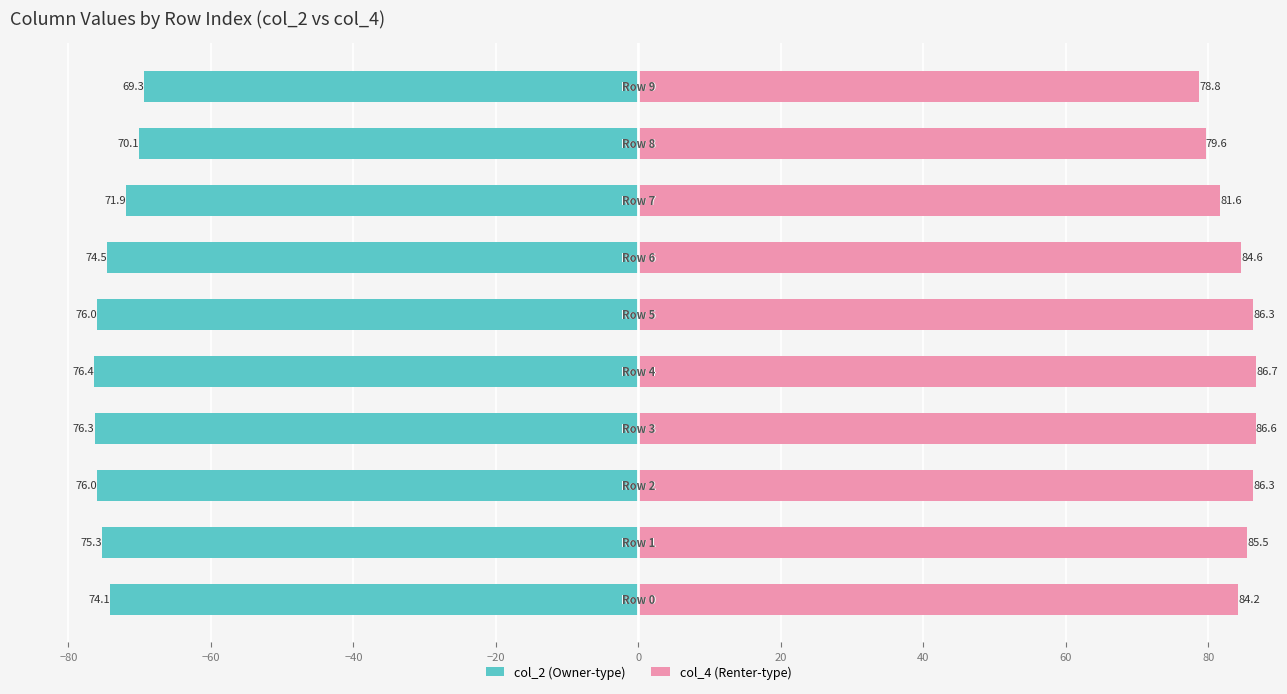

Reading left to right, transcribe all the data shown in this chart.

col_2 (left): -74.1	-75.3	-76.0	-76.3	-76.4	-76.0	-74.5	-71.9	-70.1	-69.3
col_4 (right): 84.2	85.5	86.3	86.6	86.7	86.3	84.6	81.6	79.6	78.8